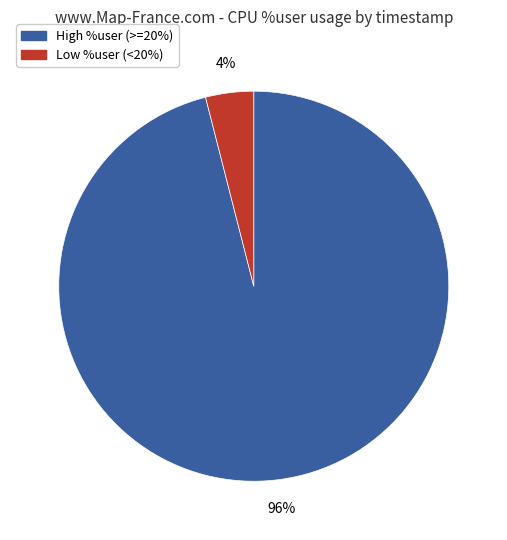

To the nearest percent, what is the average slice percentage?

50%